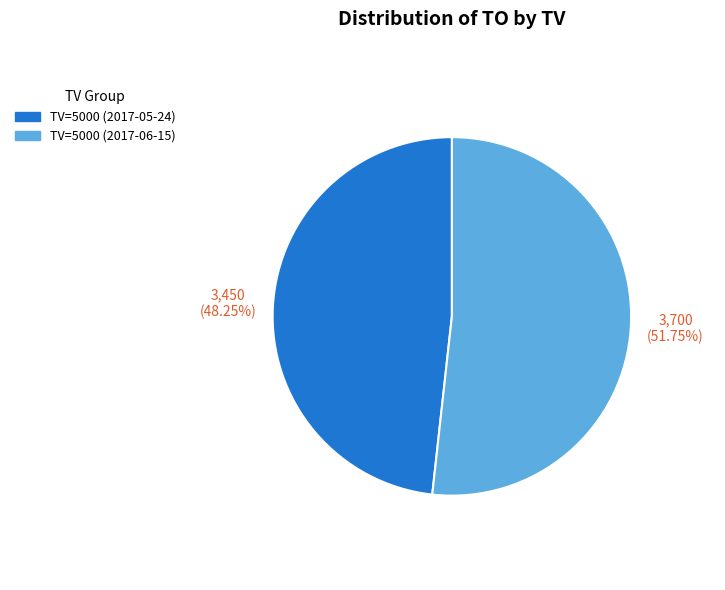

Between TV=5000 (2017-05-24) and TV=5000 (2017-06-15), which is larger?

TV=5000 (2017-06-15)